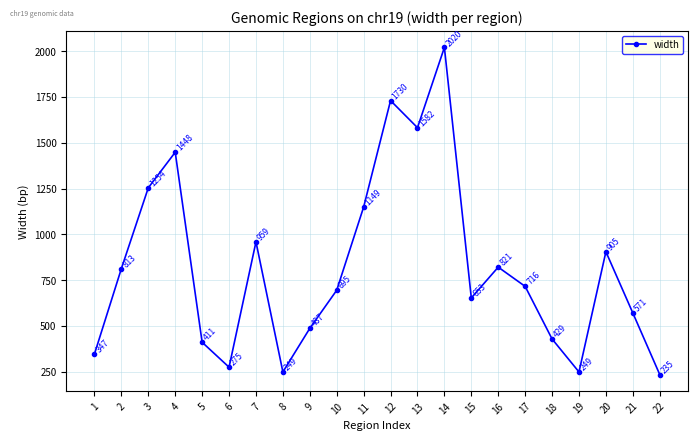

What is the difference between the second highest and second lowest values?

1481